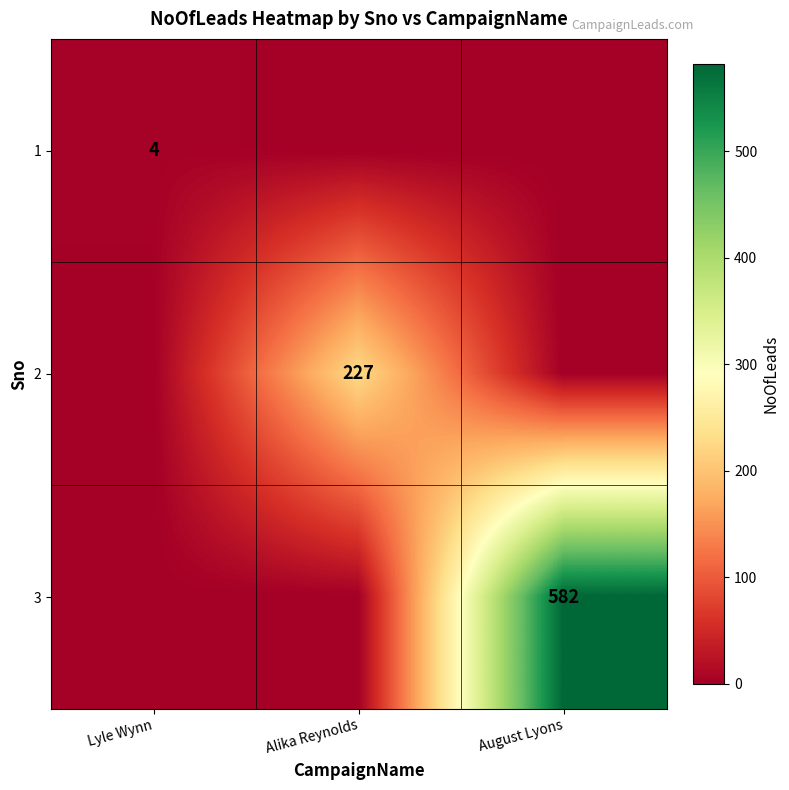

How many distinct data groups are displayed?

3